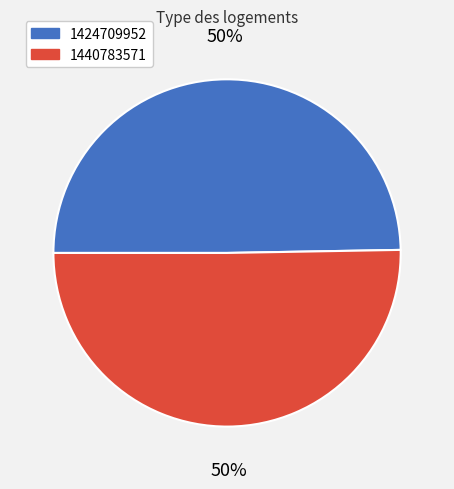

To the nearest percent, what is the combined percentage of 1424709952 and 1440783571?

100%